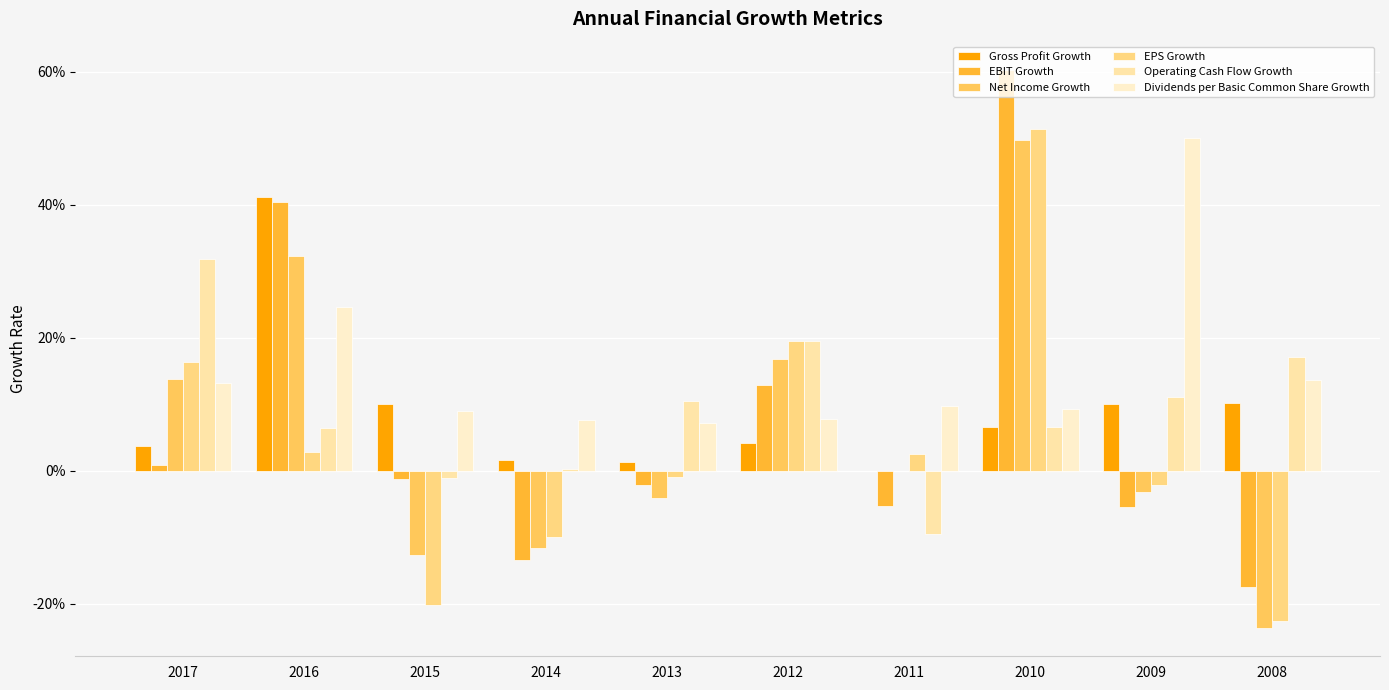

Which has a higher value, 2011 or 2009?

2009